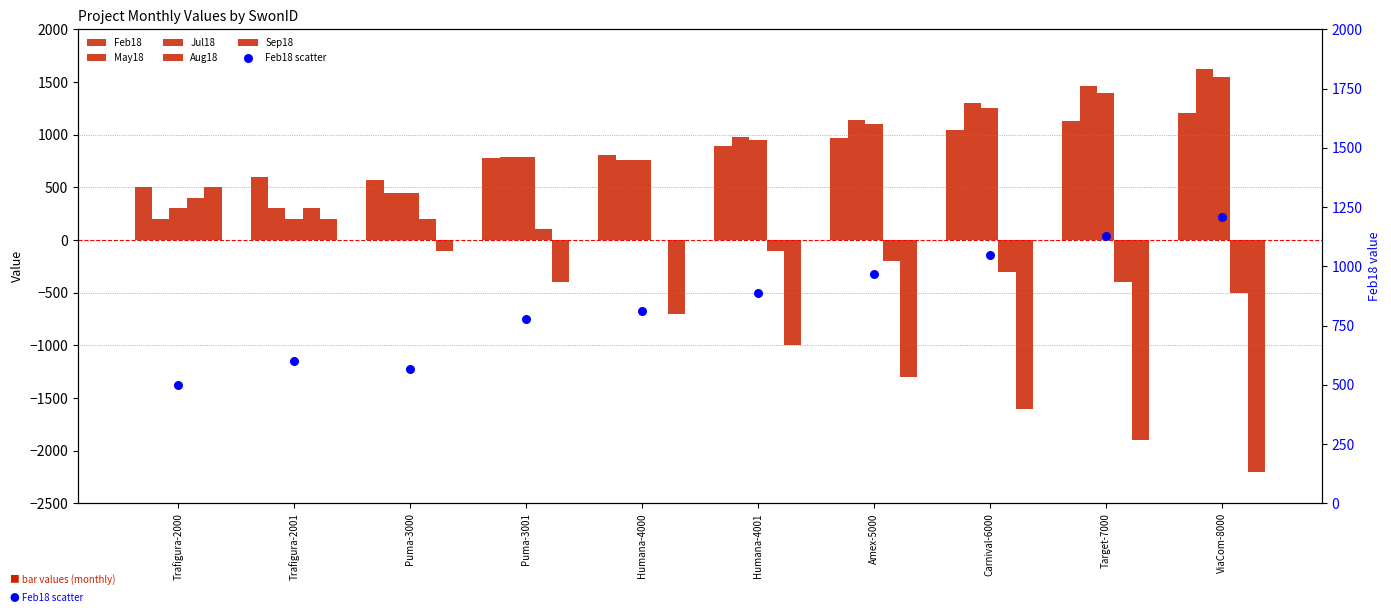

Which series has the widest spread of Y values?

Sep18